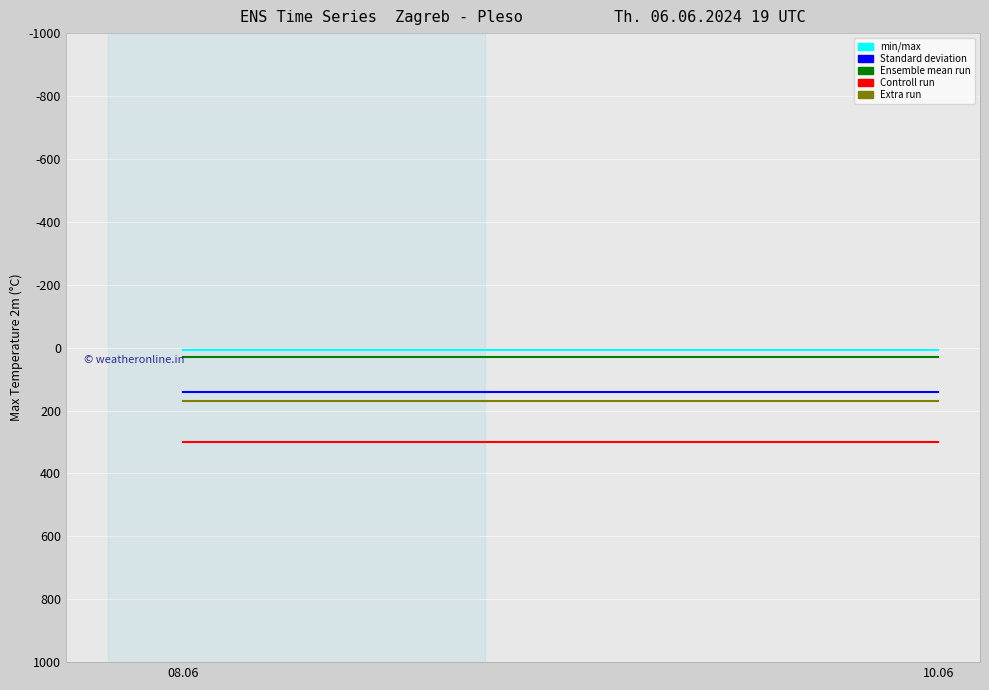

Reading left to right, transcribe all the data shown in this chart.

9: 0=9	1=9
140: 0=140	1=140
30: 0=30	1=30
300: 0=300	1=300
170: 0=170	1=170